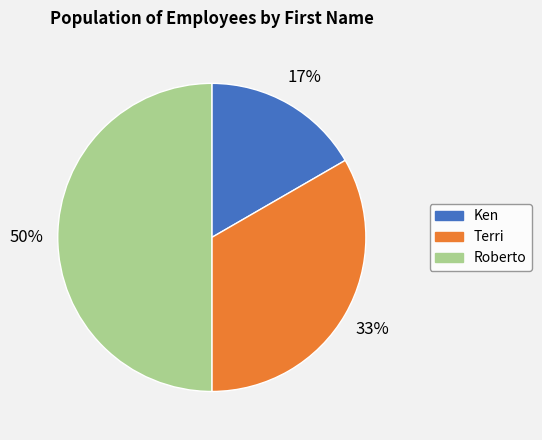

Count the number of slices in the pie.

3